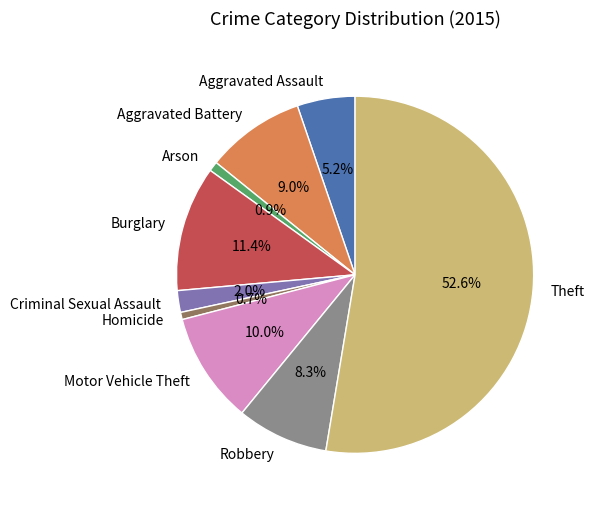

Is there a majority slice in this chart?

Yes